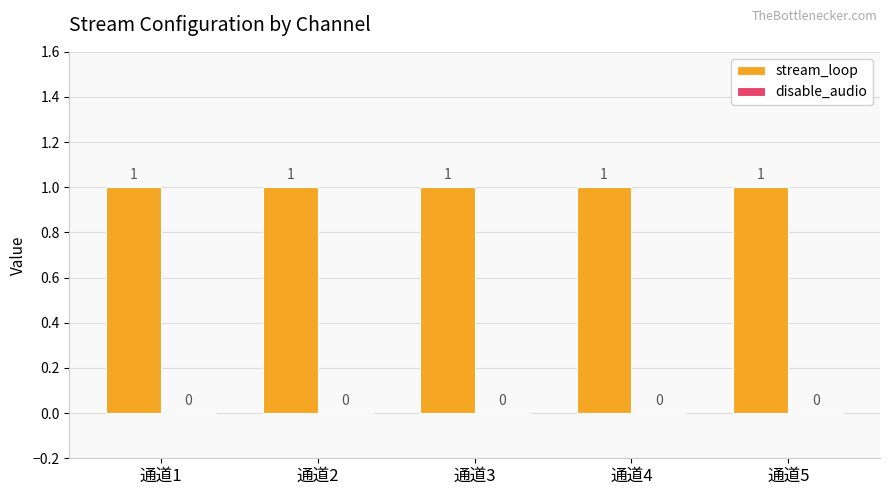

List the series in order of their overall mean, lowest first.

disable_audio, stream_loop